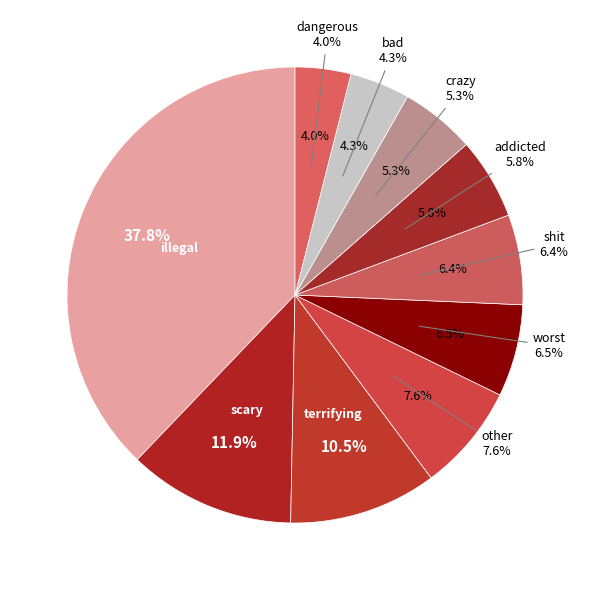

True or false: shit accounts for 13% of the total.

False